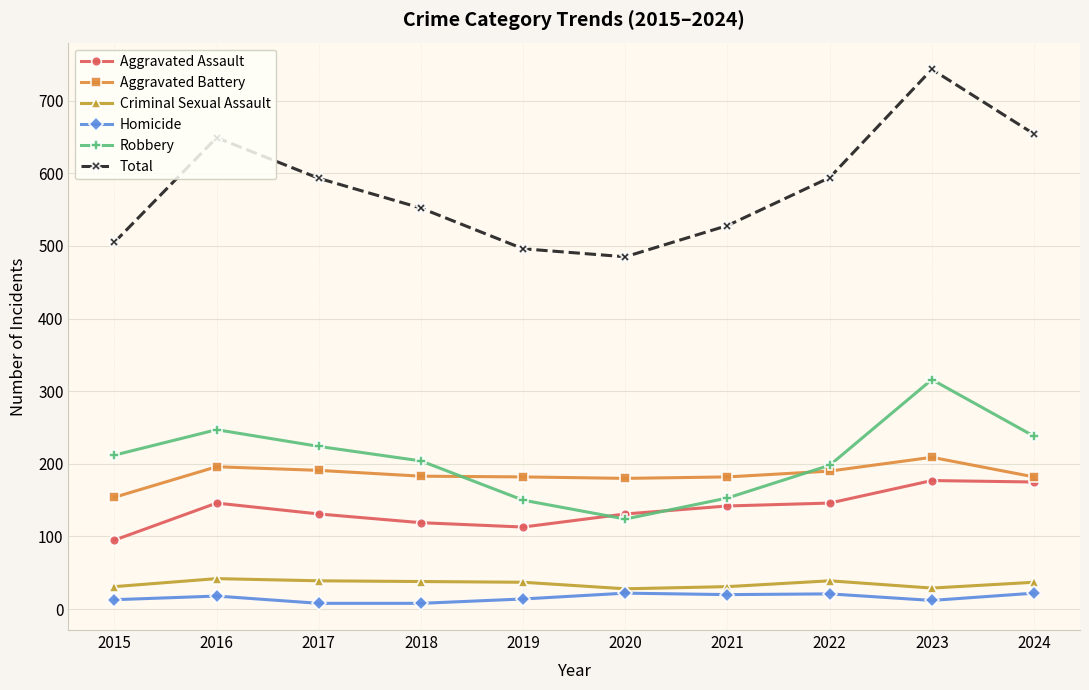

True or false: Homicide has more than 0 interior local peaks.

True